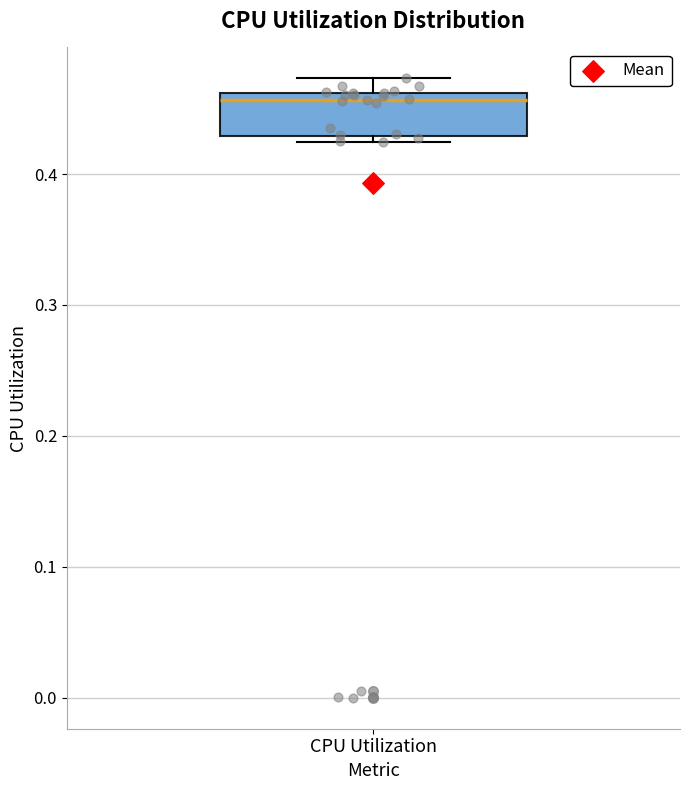

Transcribe this box plot: give where the median line is, the range the box spans, and where the two whiskers end, as read against the y-axis. The values are not printed on the chart, so give them approximately, as read against the axis.

median 0.46 (just below the box's upper edge), box 0.43 to 0.46, whiskers 0.42 to 0.47